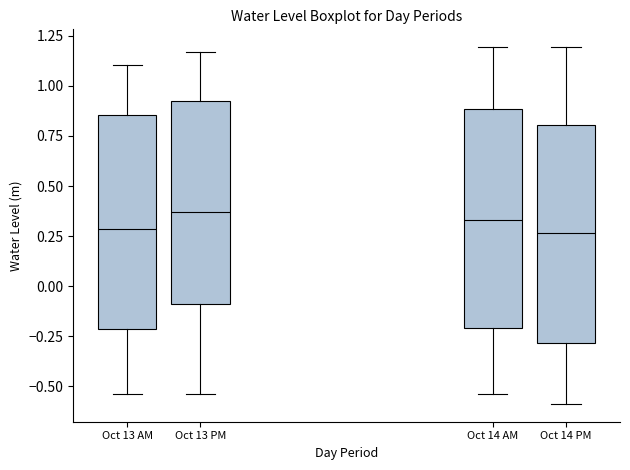

Reading left to right, read every box against the y-axis: the position of its median line, the range the box covers, and the ends of its whiskers. The values are not printed on the chart, so give them approximately, as read against the axis.

Oct 13 AM: median 0.30, box -0.20 to 0.85, whiskers -0.55 to 1.10
Oct 13 PM: median 0.35, box -0.10 to 0.95, whiskers -0.55 to 1.15
Oct 14 AM: median 0.35, box -0.20 to 0.90, whiskers -0.55 to 1.20
Oct 14 PM: median 0.25, box -0.30 to 0.80, whiskers -0.60 to 1.20